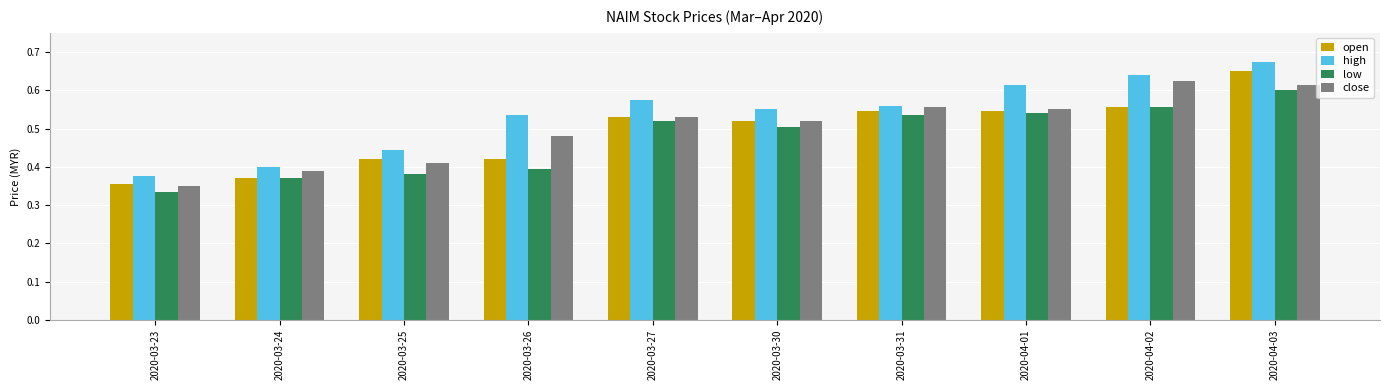

At which label is high closest to 0?

2020-03-23